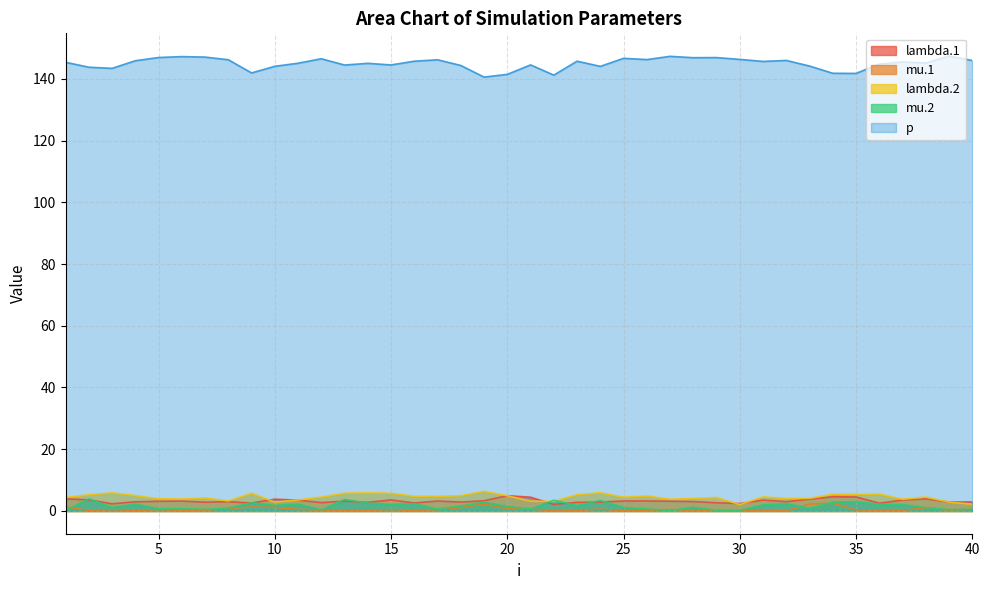

At which category is the sum across all series the highest?

13